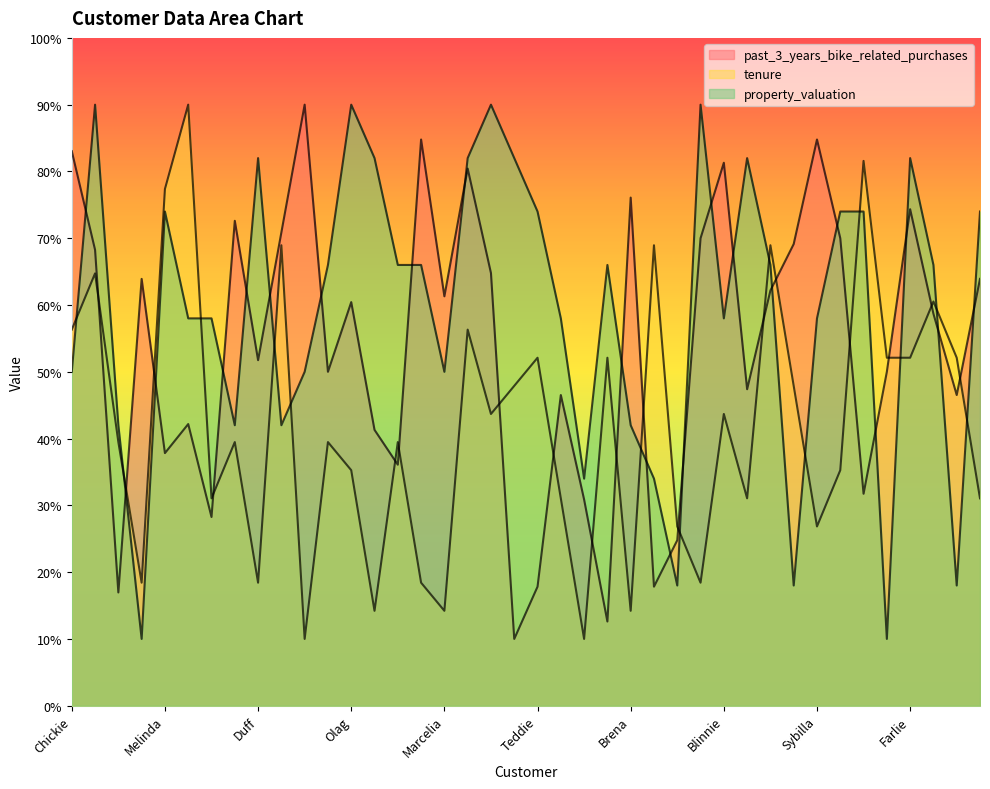

Read the tenure value at Karly.

47.9